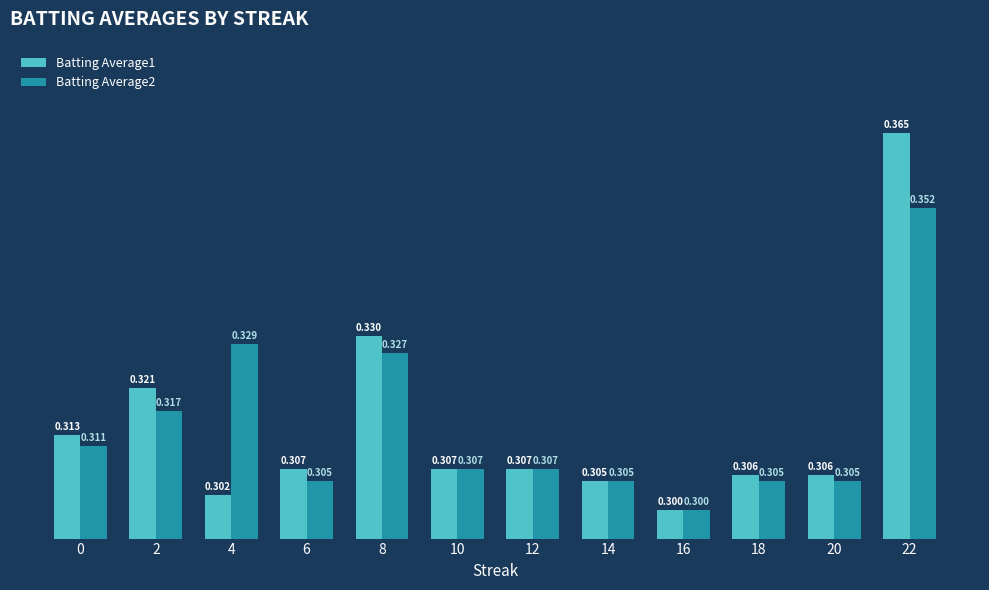

Is the value of Batting Average1 at 22 greater than the value of Batting Average2 at 8?

Yes